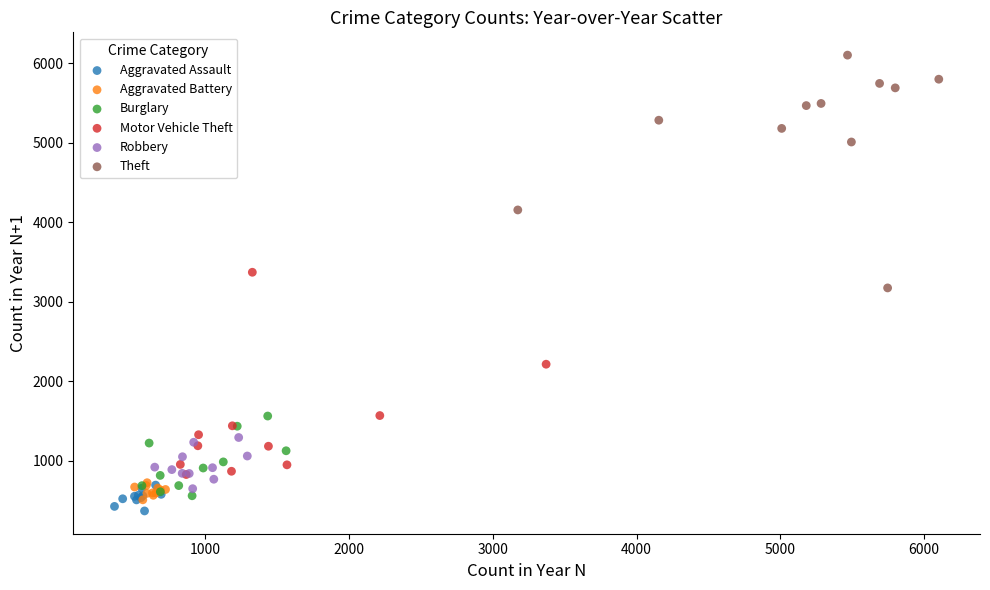

Which series reaches the maximum Y coordinate?

Theft